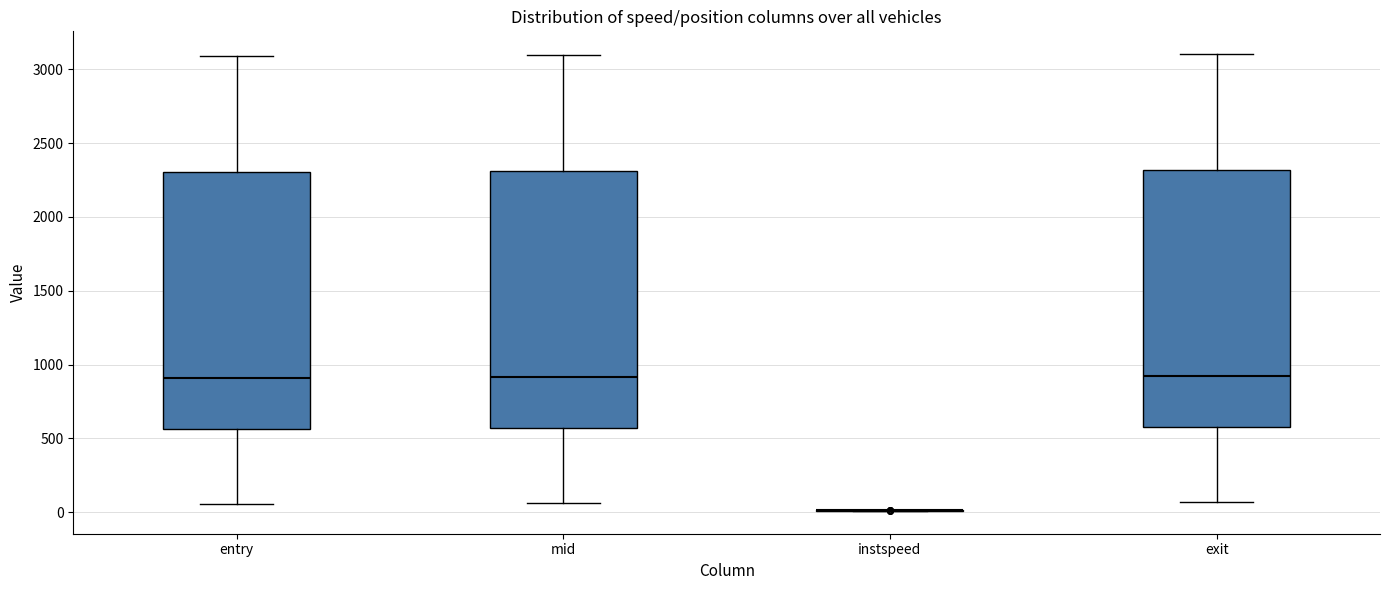

Reading left to right, read every box against the y-axis: the position of its median line, the range the box covers, and the ends of its whiskers. The values are not printed on the chart, so give them approximately, as read against the axis.

entry: median 900, box 550 to 2300, whiskers 50 to 3100
mid: median 900, box 550 to 2300, whiskers 50 to 3100
instspeed: box collapsed to a line at 0, whiskers 0 to 0
exit: median 900, box 600 to 2300, whiskers 50 to 3100